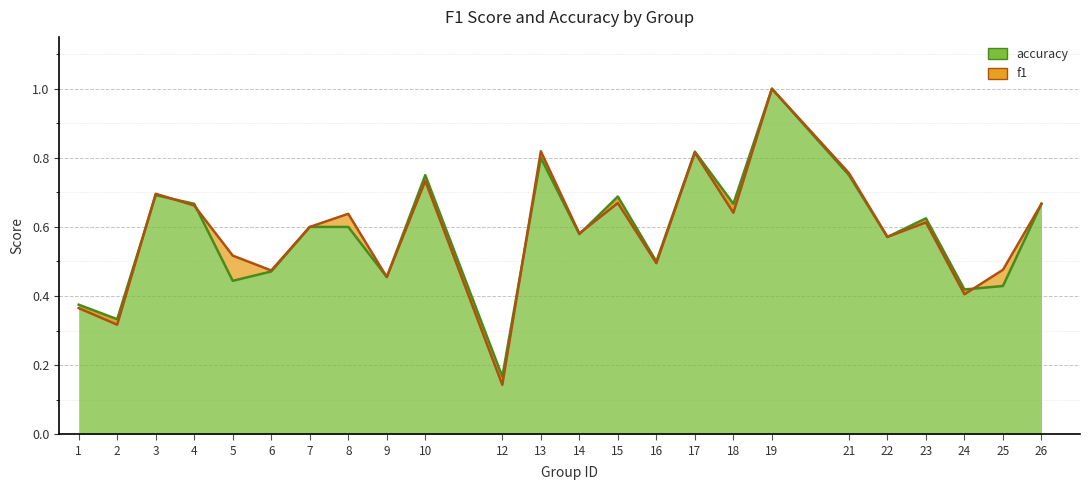

Rank the series by their maximum value, from highest to lowest.

f1, accuracy